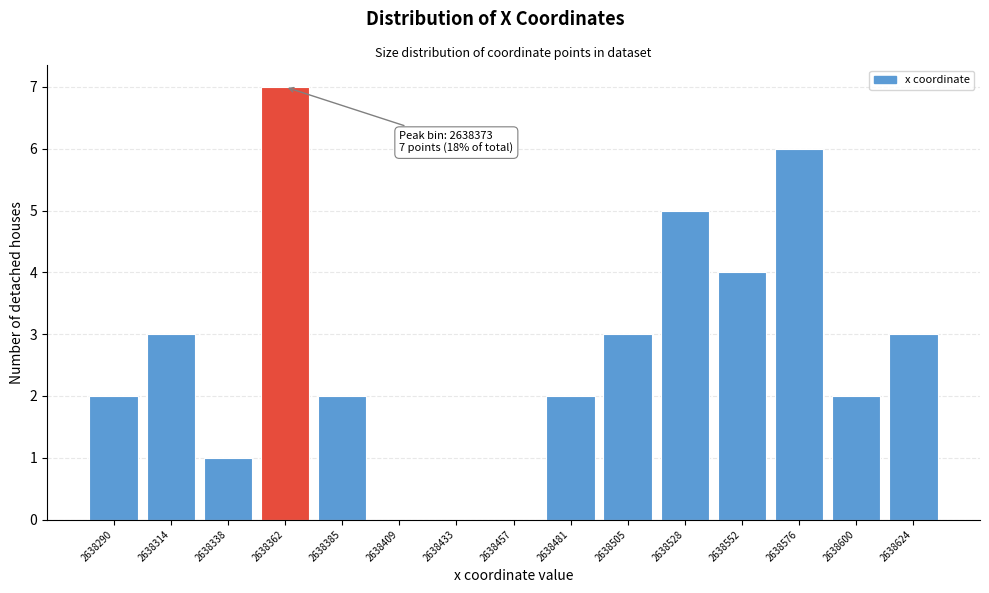

Reading right to left, what are all the values shown in this chart?

2638624=3	2638600=2	2638576=6	2638552=4	2638528=5	2638505=3	2638481=2	2638457=0	2638433=0	2638409=0	2638385=2	2638362=7	2638338=1	2638314=3	2638290=2